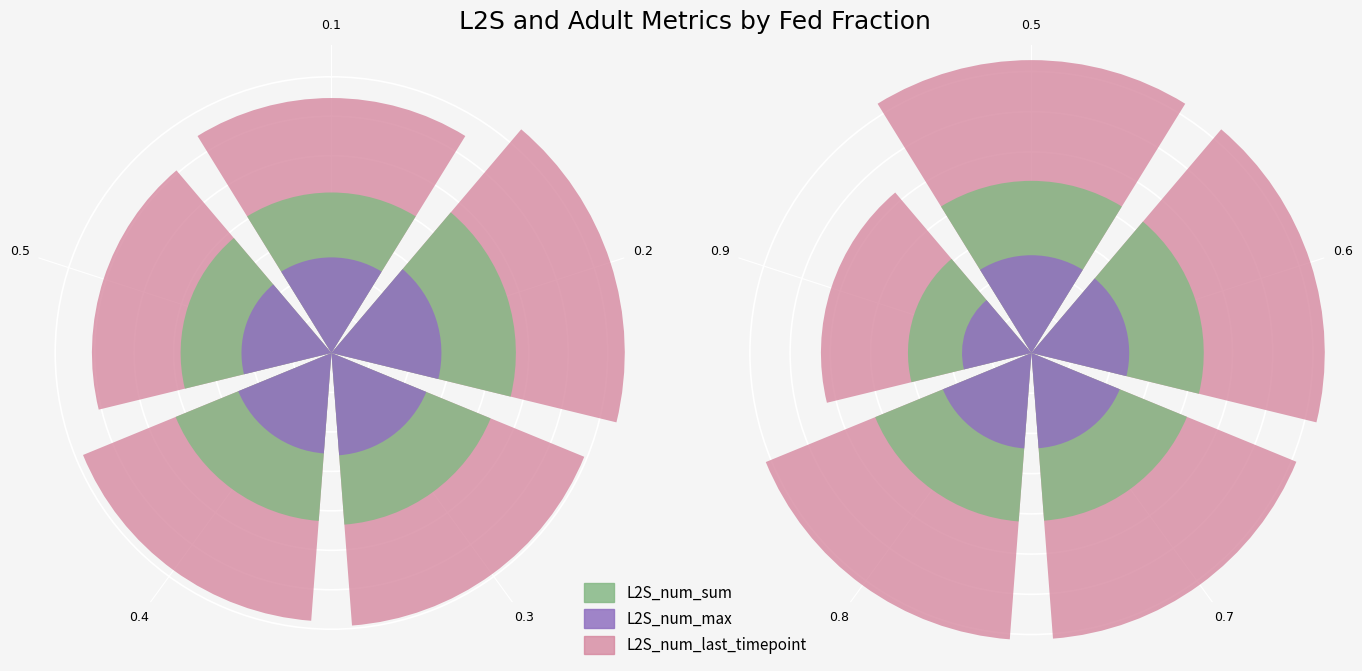

What is the total value across all series at 0.7?

34.2